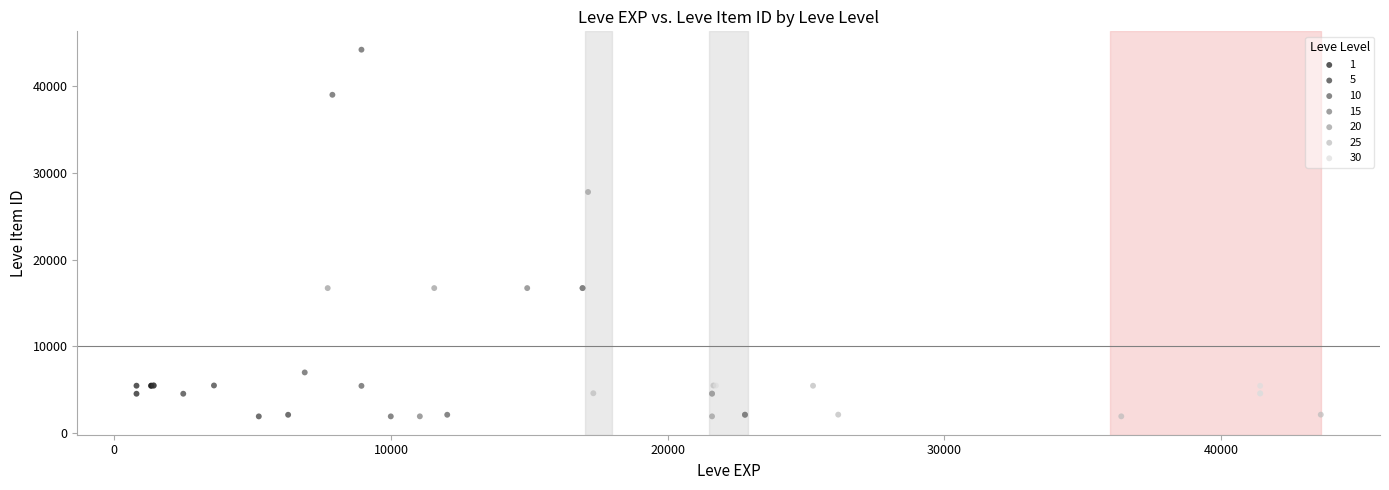

Which series has the widest spread of Y values?

10